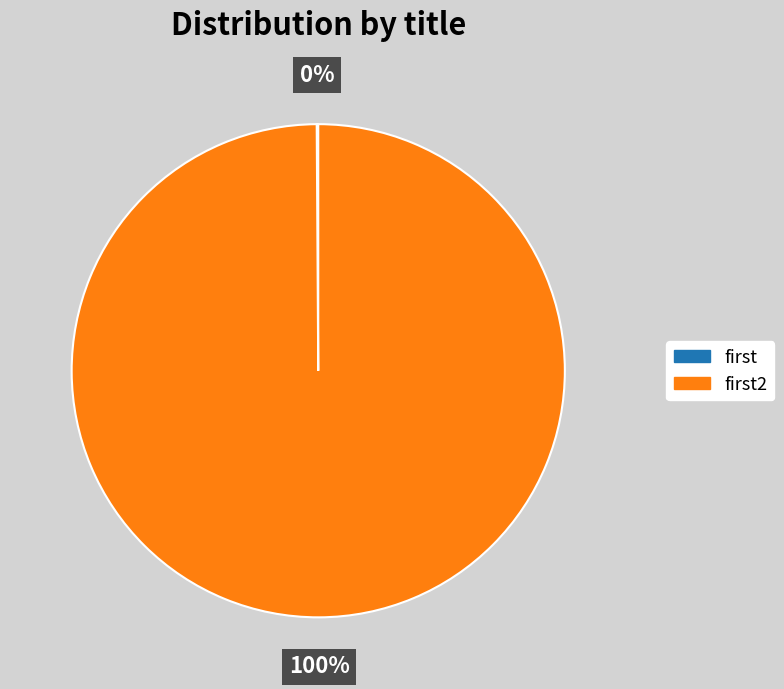

To the nearest percent, what is the difference between the largest and smallest slice percentages?

100%